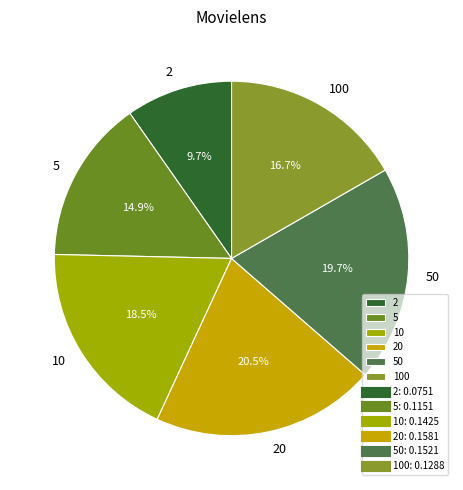

Is it true that 2 is 1% of the pie?

False